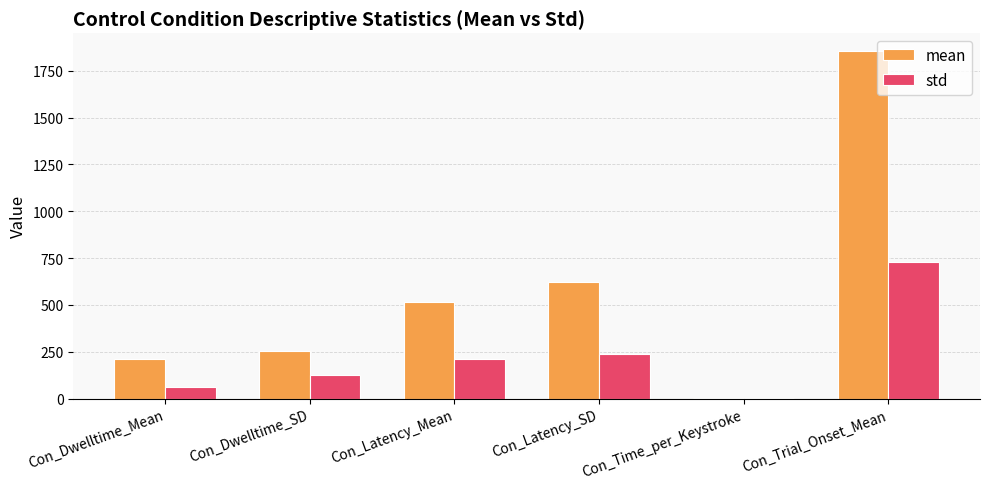

Is it true that std equals 126.7 at Con_Dwelltime_SD?

True